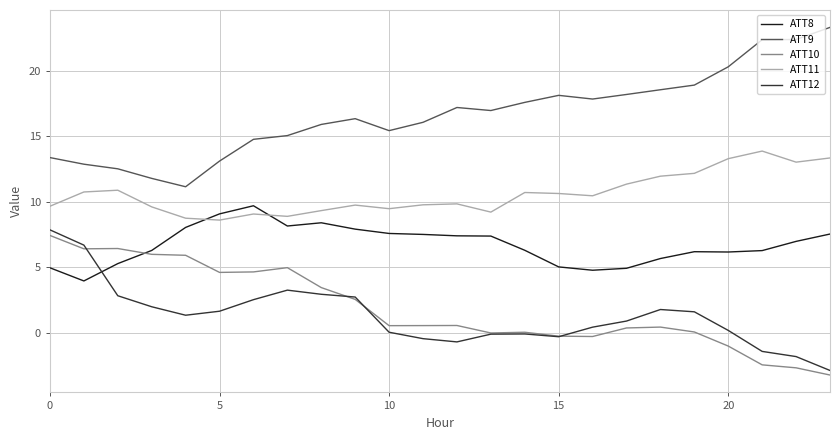

True or false: ATT10 and ATT8 intersect in this chart.

True